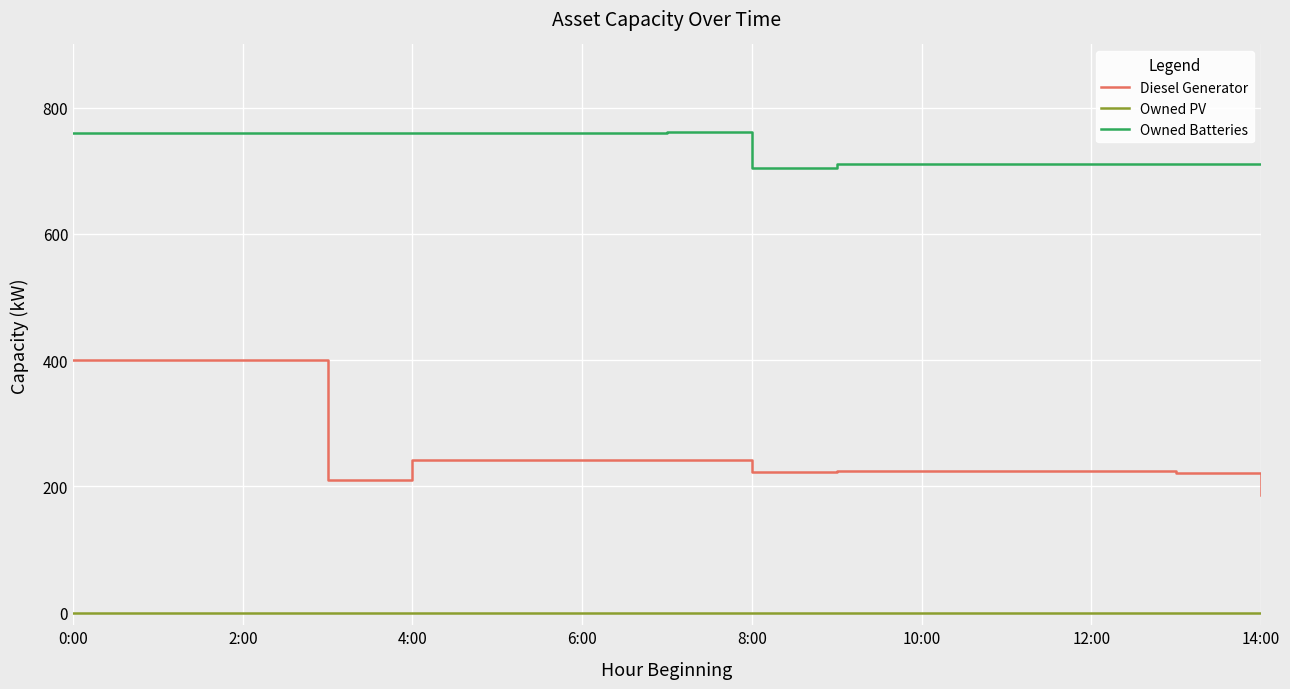

True or false: Diesel Generator and Owned PV cross at least once.

False